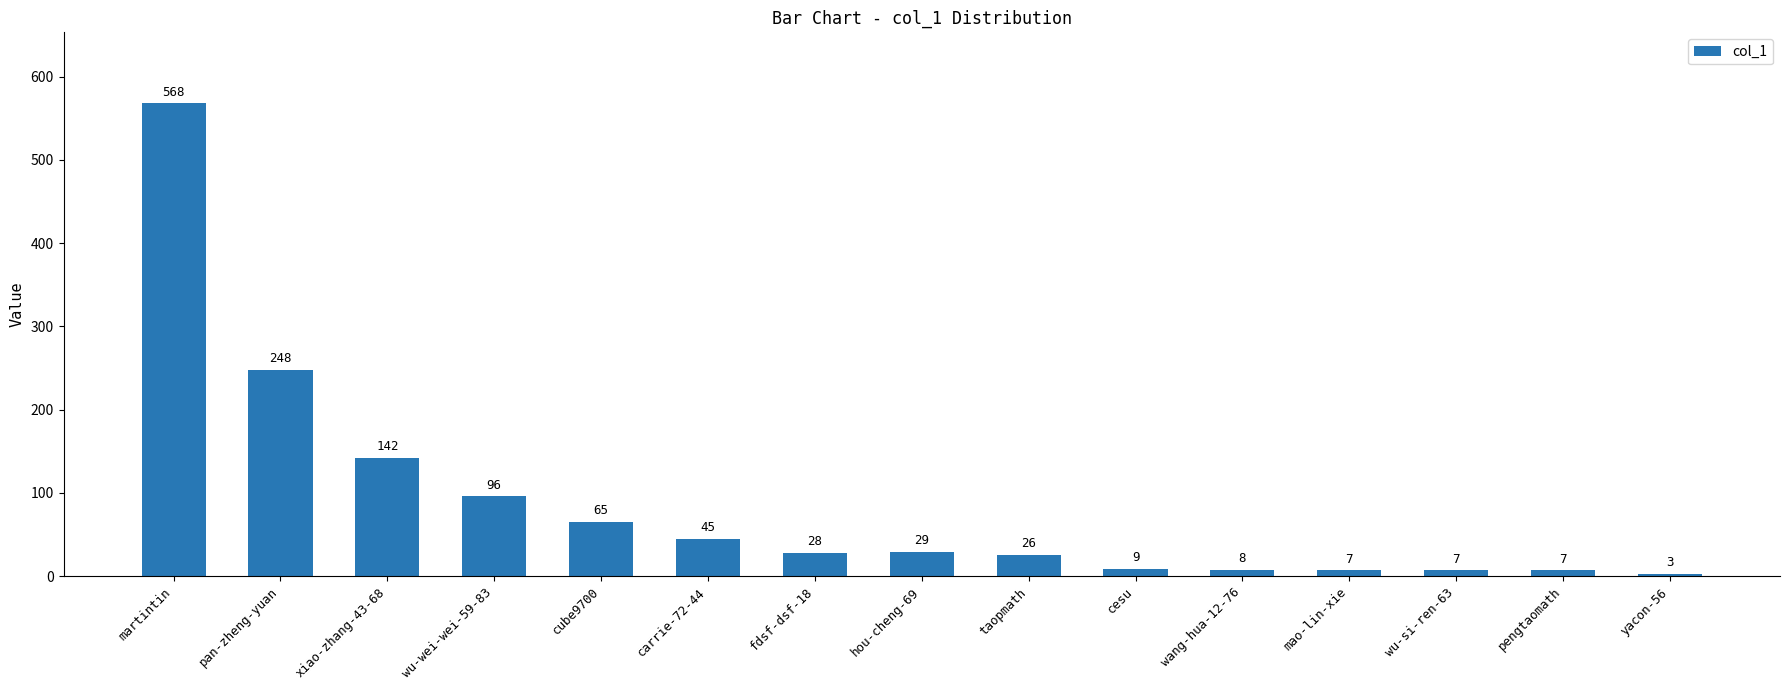

What is the difference between the values at fdsf-dsf-18 and carrie-72-44?

17